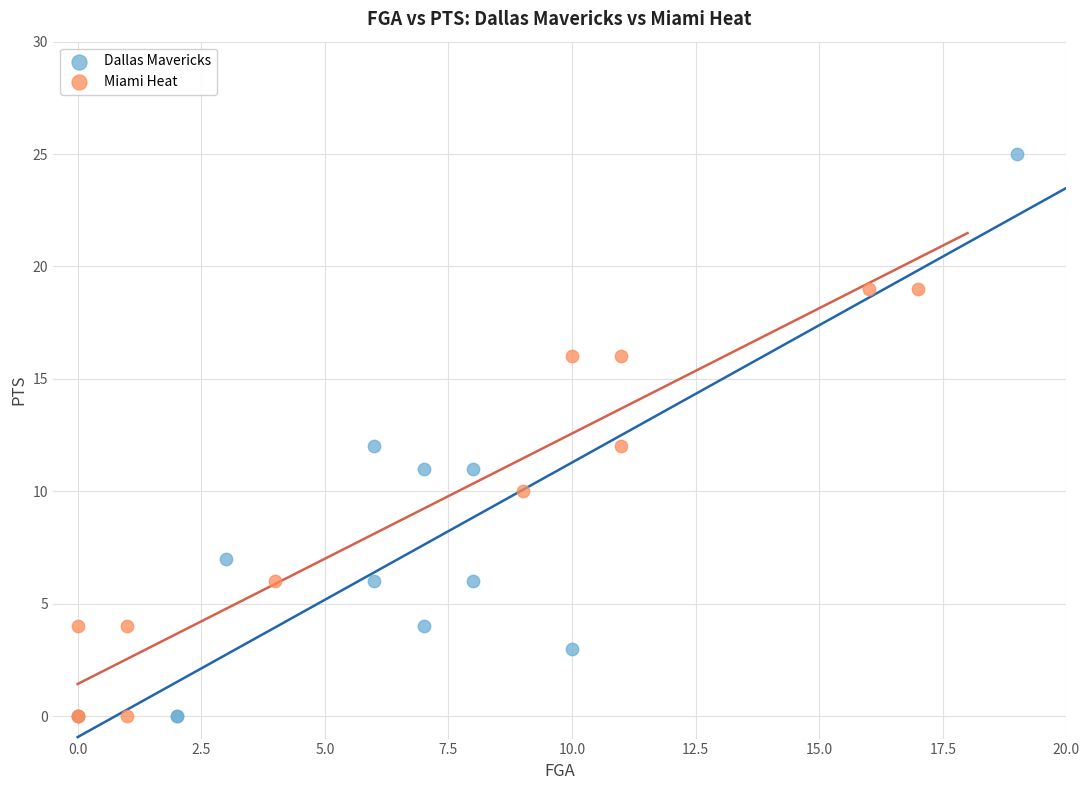

Which series reaches the maximum Y coordinate?

Dallas Mavericks